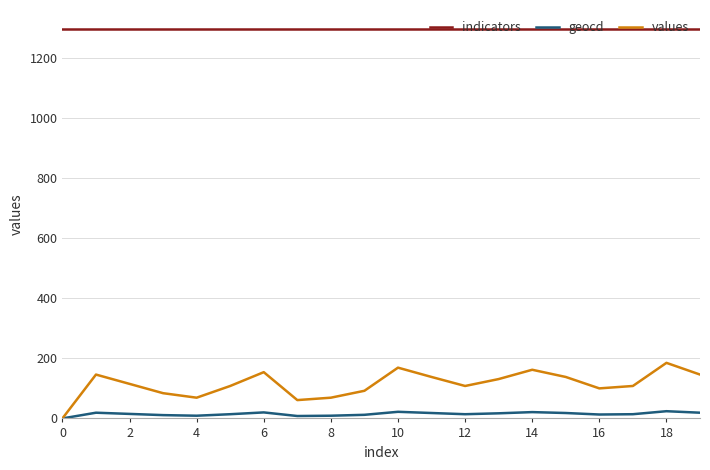

How many positive values does the geocd series have?

19